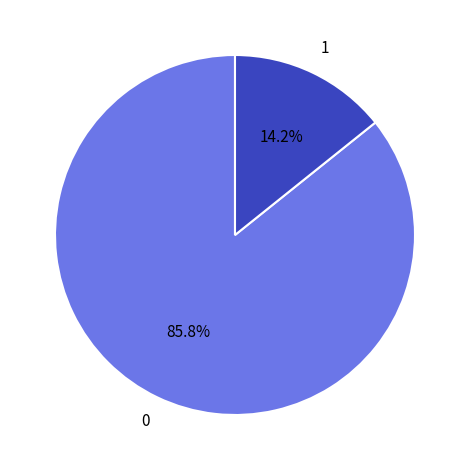

Does any single category account for the majority?

Yes